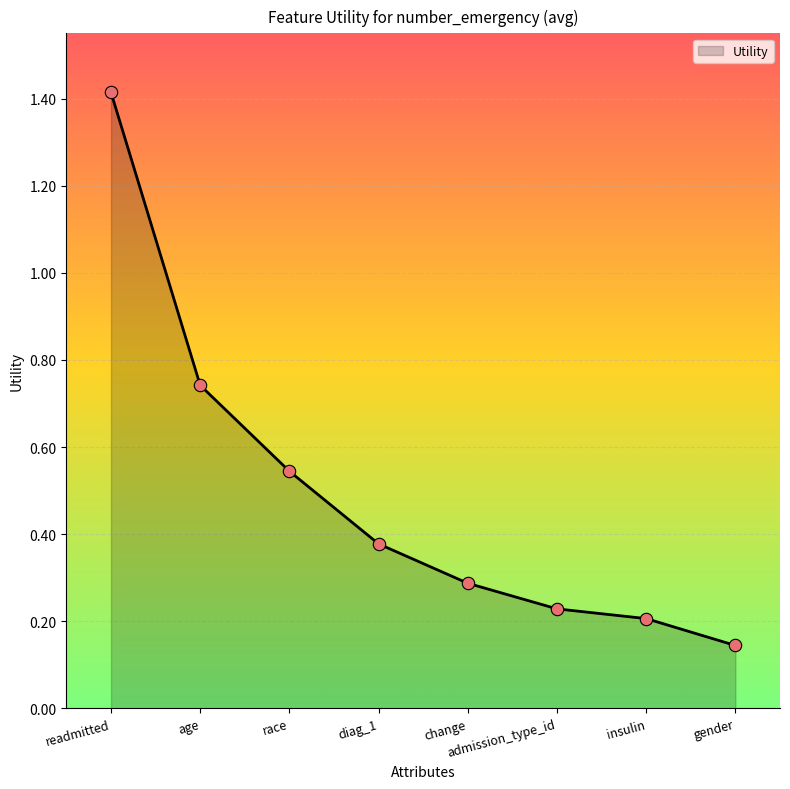

What is the change in value from diag_1 to change?

-0.1